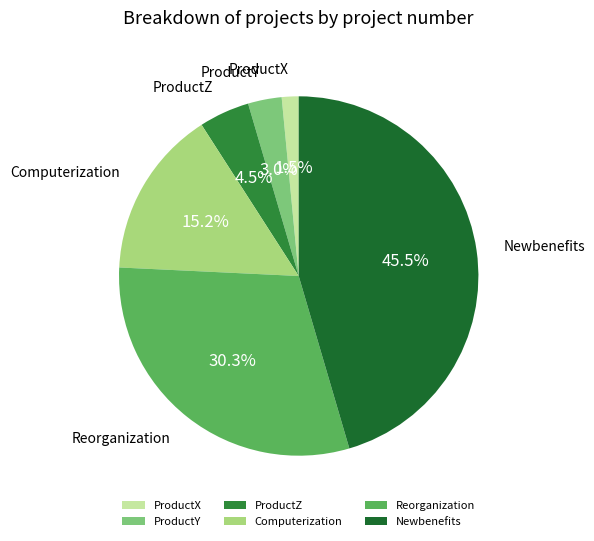

What is the largest slice in the pie chart?

Newbenefits